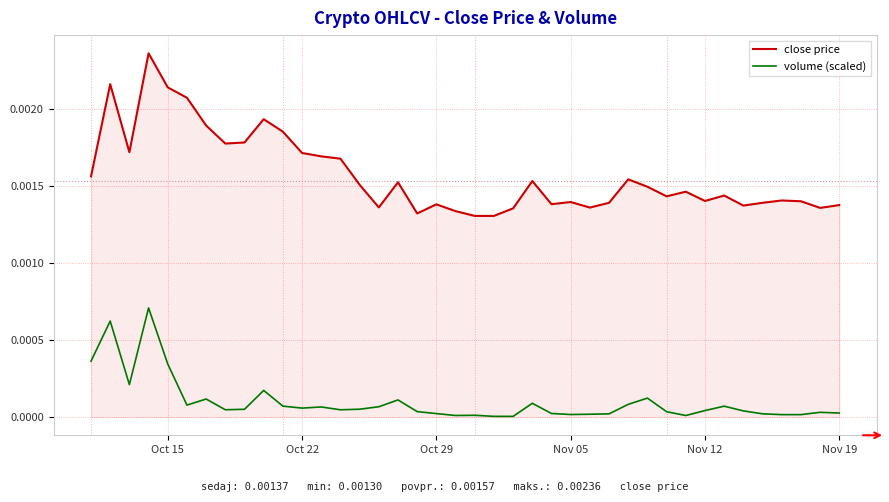

Which series has the widest spread of values?

close price